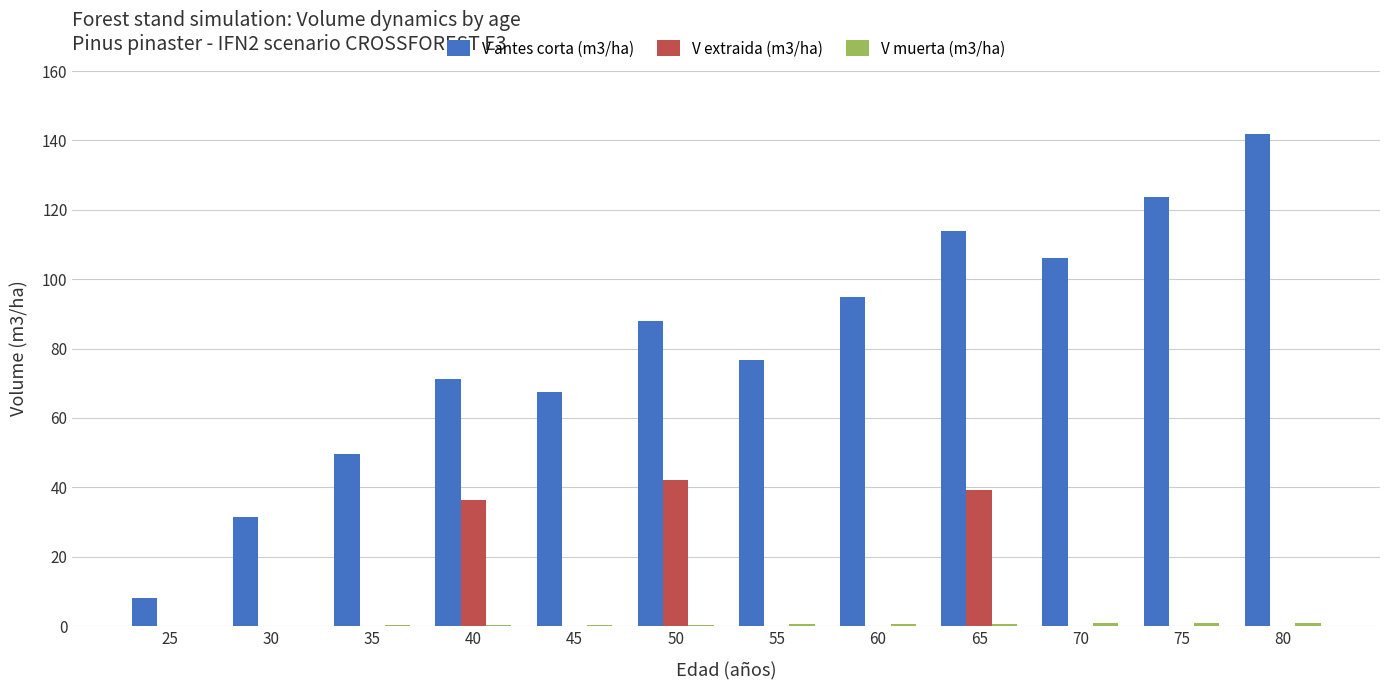

Is it true that V extraida (m3/ha) equals 26.2 at 25?

False